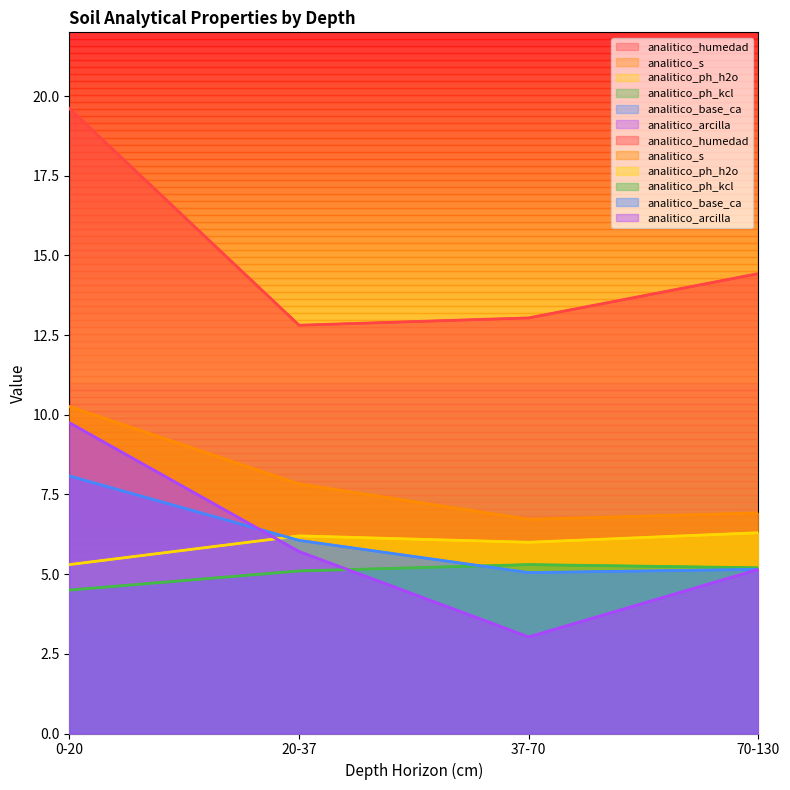

Which has a higher value, 37-70 or 70-130?

70-130